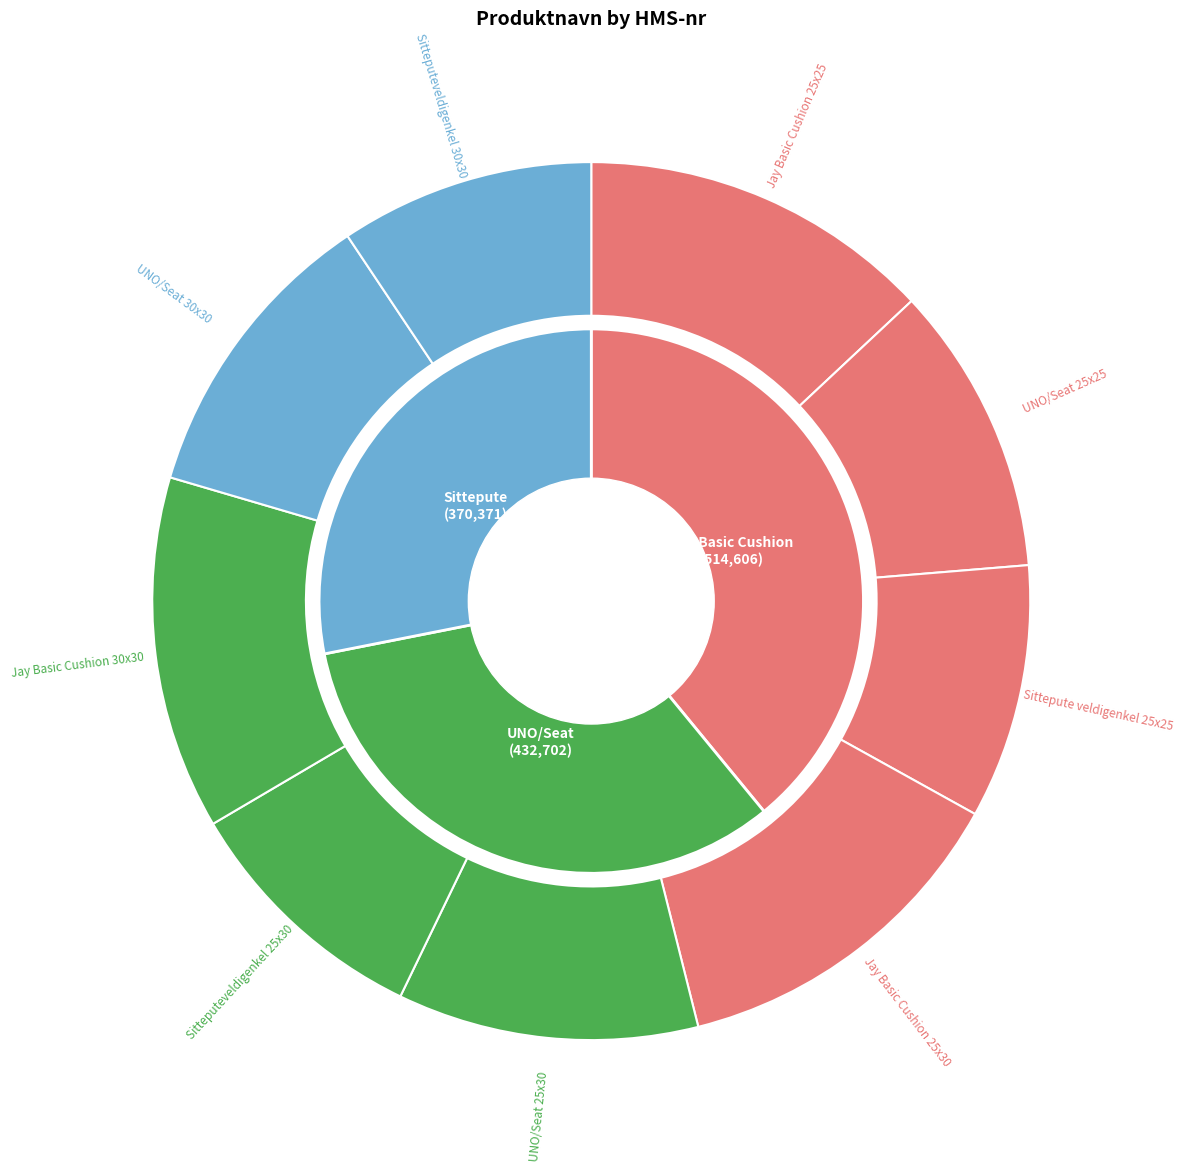

To the nearest percent, what is the difference between the Jay Basic Cushion 30x30 and Sittepute veldigenkel 25x25 slice percentages?

4%